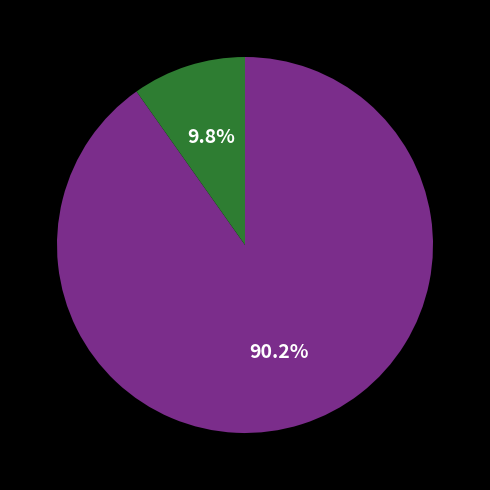

Is there any slice that represents more than half of the pie?

Yes